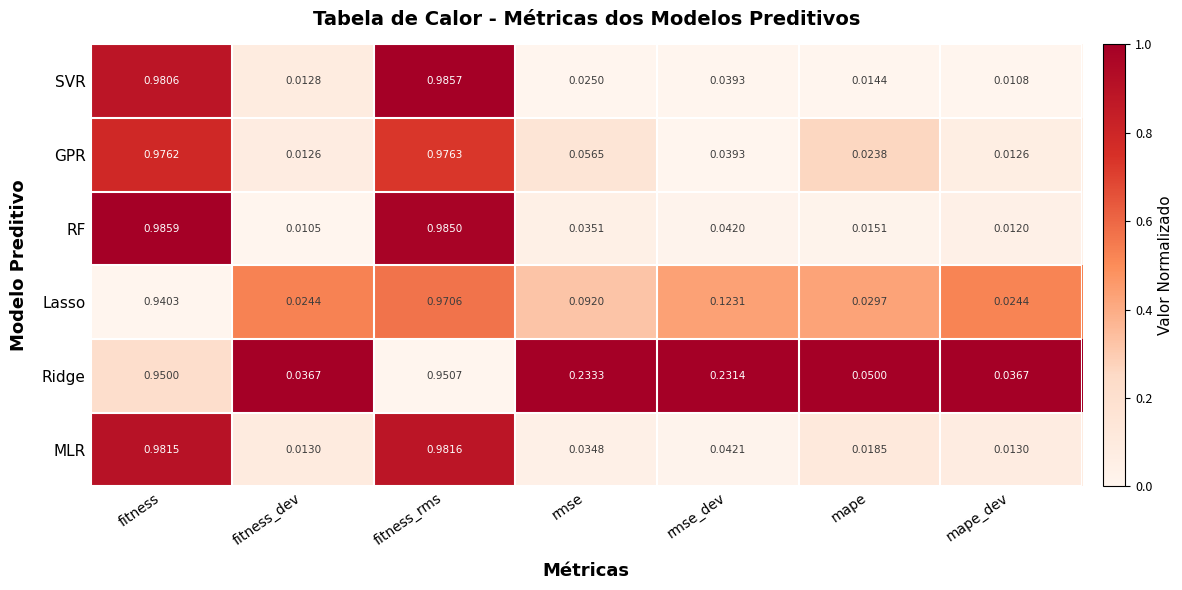

Is the value of RF at mape greater than the value of MLR at mape_dev?

Yes